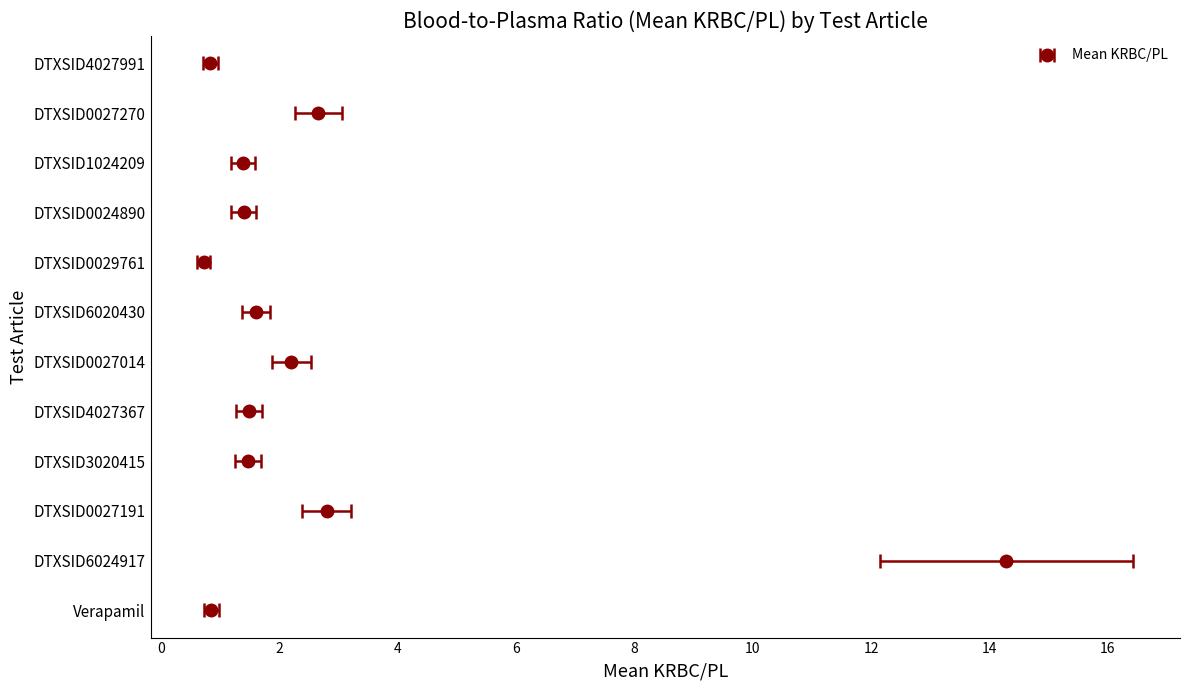

Which label corresponds to the smallest value in the chart?

DTXSID0029761